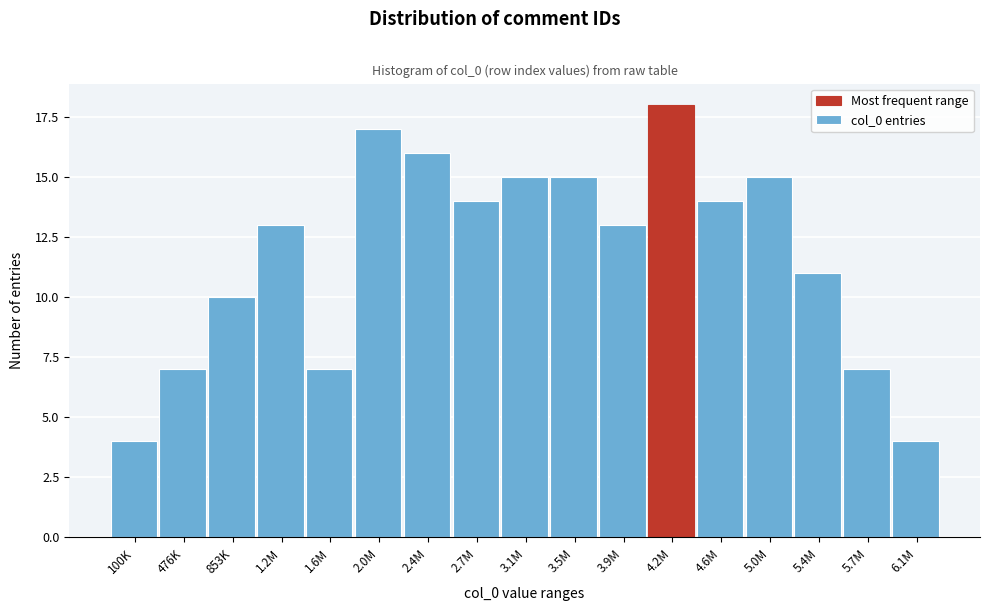

Reading left to right, transcribe all the data shown in this chart.

100K=4	476K=7	853K=10	1.2M=13	1.6M=7	2.0M=17	2.4M=16	2.7M=14	3.1M=15	3.5M=15	3.9M=13	4.2M=18	4.6M=14	5.0M=15	5.4M=11	5.7M=7	6.1M=4